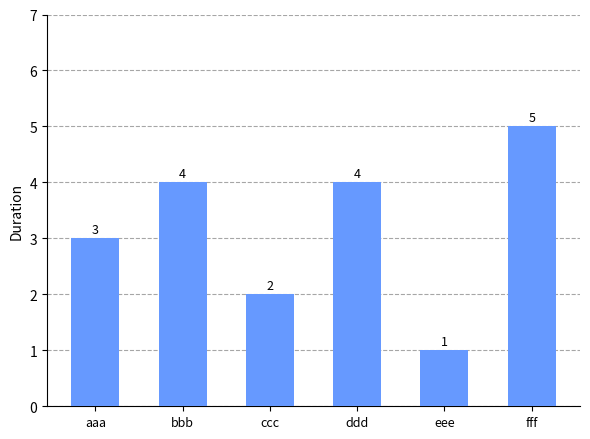

What is the sum of all values?

19